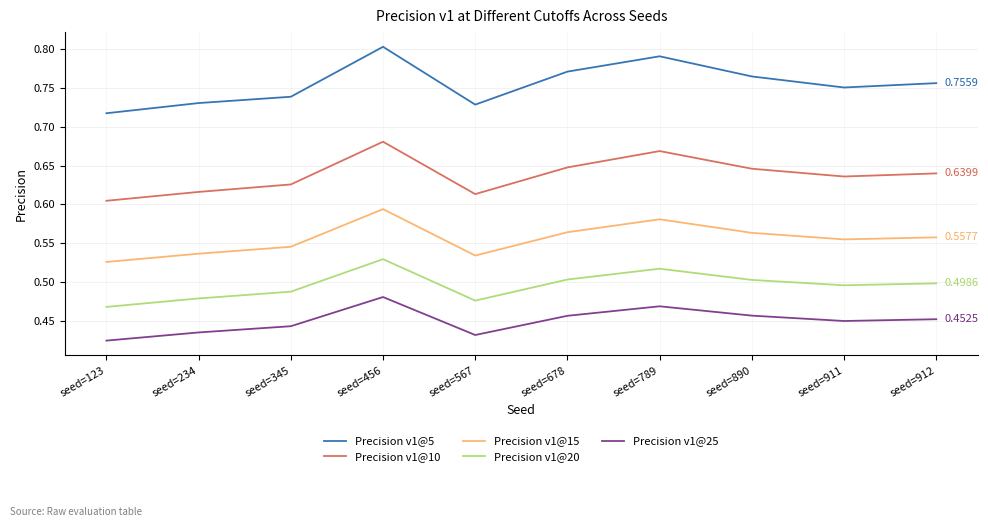

True or false: Precision v1@25 and Precision v1@5 cross at least once.

False